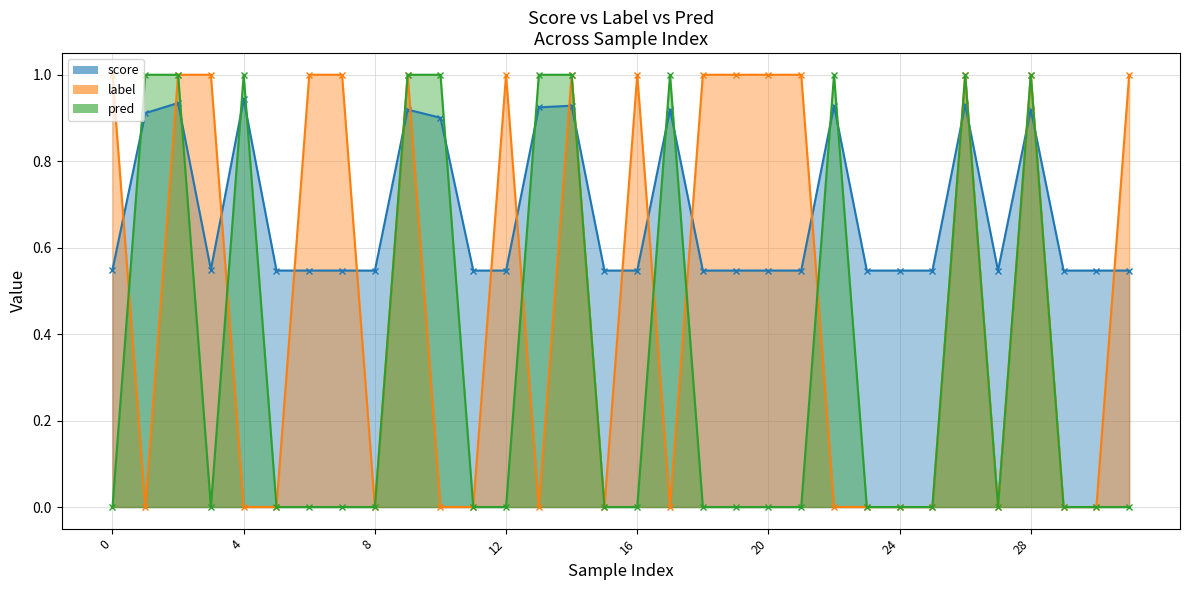

How many intersections are there between label and pred?

6